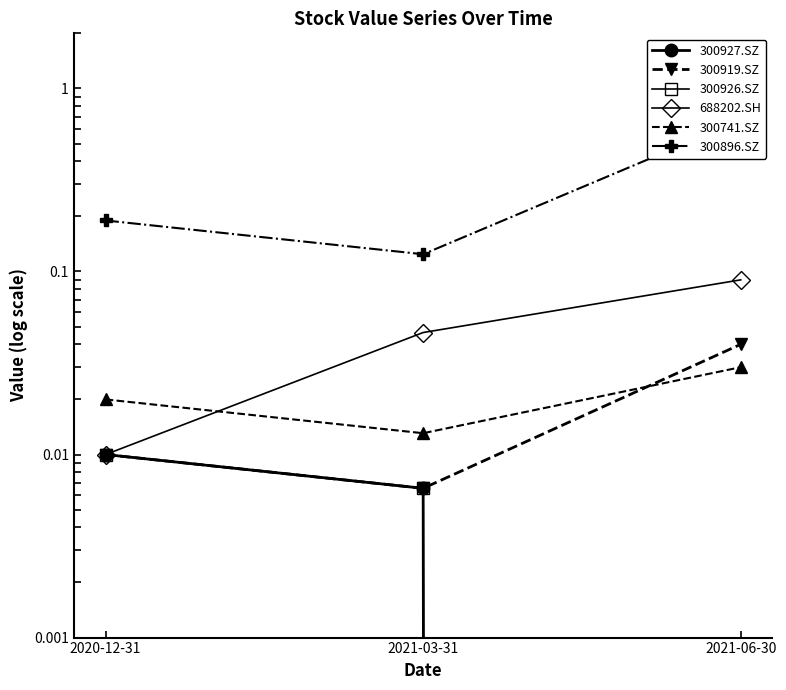

At which category is the sum across all series the highest?

2021-06-30